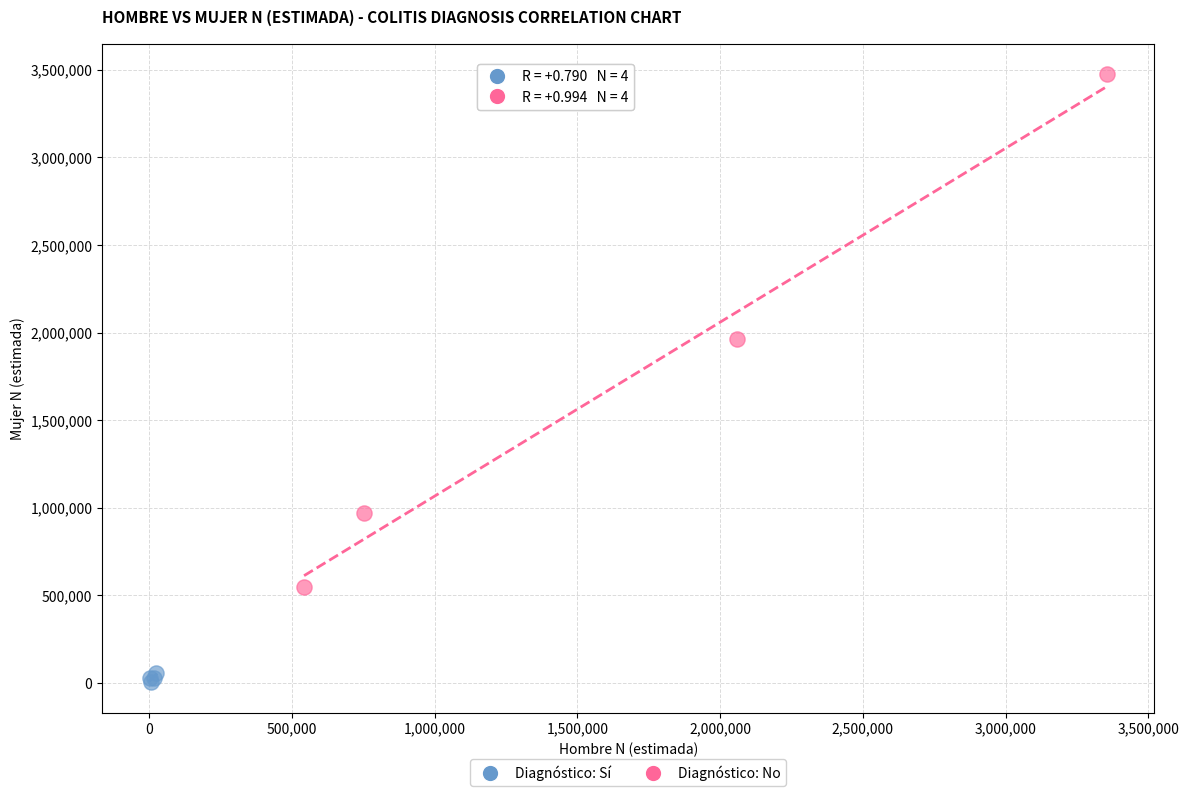

Which series contains the lowest Y value?

Diagnóstico: Sí